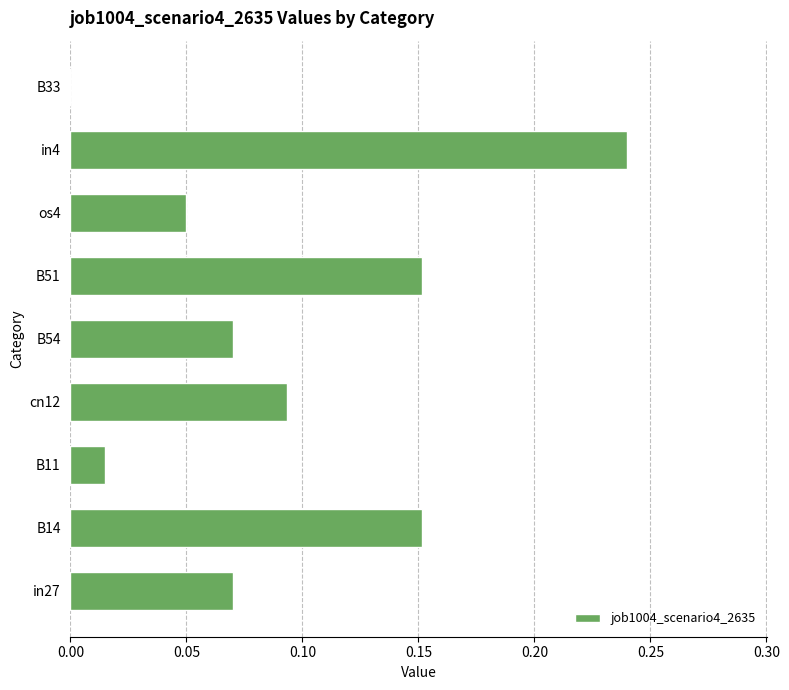

Is it true that the value at in4 is 0.1?

False